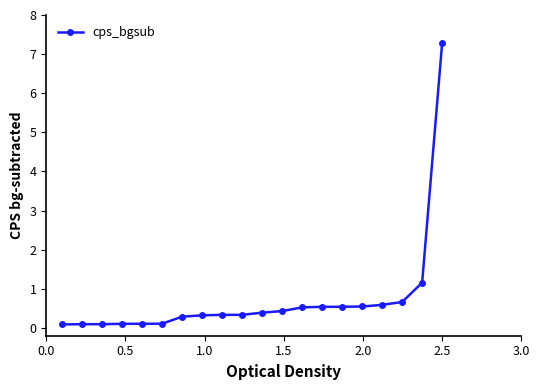

What is the value of the 19th point from the left?

1.2